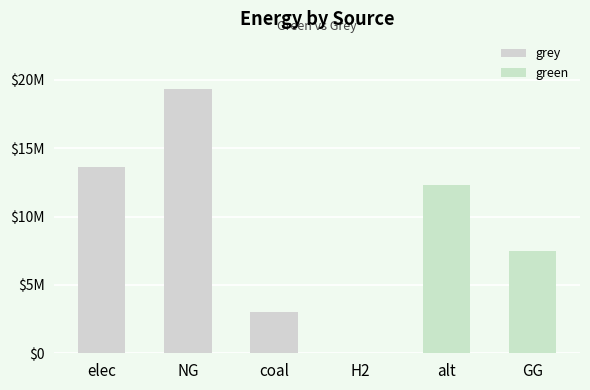

Reading right to left, extract all data points from this chart.

grey: GG=0.0	alt=0.0	H2=0.0	coal=3037823.7	NG=19334985.9	elec=13591121.5
green: GG=7500000.0	alt=12345014.5	H2=0.0	coal=0.0	NG=0.0	elec=0.0